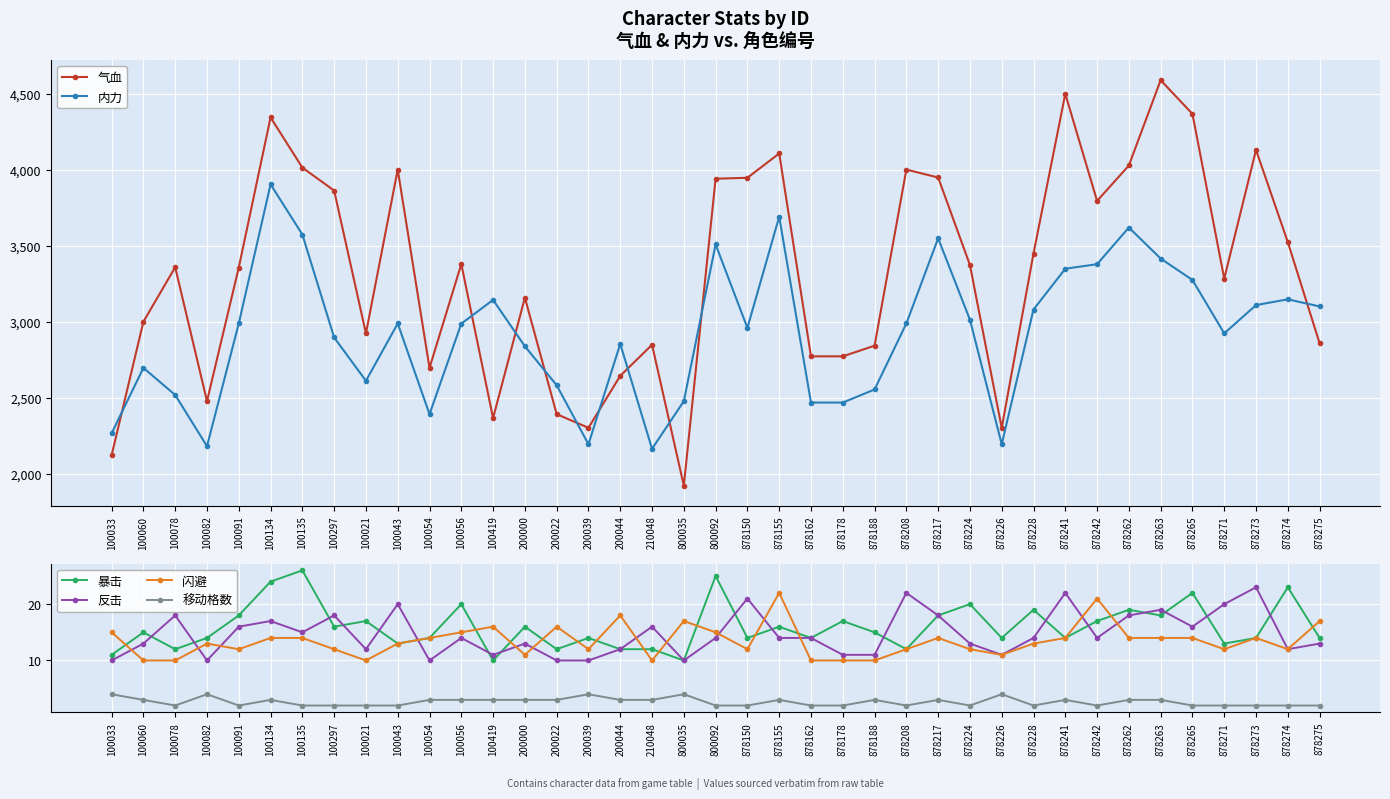

Which category has the highest value in the 闪避 series?

878155